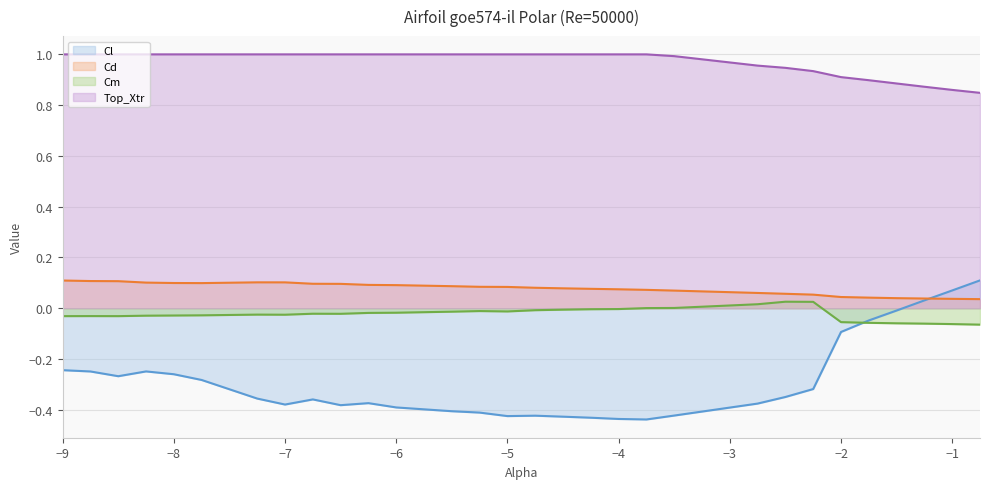

Reading left to right, what are all the values shown in this chart?

Cl: -0.2	-0.2	-0.3	-0.2	-0.3	-0.3	-0.4	-0.4	-0.4	-0.4	-0.4	-0.4	-0.4	-0.4	-0.4	-0.4	-0.4	-0.4	-0.4	-0.4	-0.4	-0.4	-0.3	-0.3	-0.1	-0.0	-0.0	0.0	0.1	0.1
Cd: 0.1	0.1	0.1	0.1	0.1	0.1	0.1	0.1	0.1	0.1	0.1	0.1	0.1	0.1	0.1	0.1	0.1	0.1	0.1	0.1	0.1	0.1	0.1	0.1	0.0	0.0	0.0	0.0	0.0	0.0
Cm: -0.0	-0.0	-0.0	-0.0	-0.0	-0.0	-0.0	-0.0	-0.0	-0.0	-0.0	-0.0	-0.0	-0.0	-0.0	-0.0	-0.0	-0.0	-0.0	0.0	0.0	0.0	0.0	0.0	-0.1	-0.1	-0.1	-0.1	-0.1	-0.1
Top_Xtr: 1.0	1.0	1.0	1.0	1.0	1.0	1.0	1.0	1.0	1.0	1.0	1.0	1.0	1.0	1.0	1.0	1.0	1.0	1.0	1.0	1.0	1.0	0.9	0.9	0.9	0.9	0.9	0.9	0.9	0.8